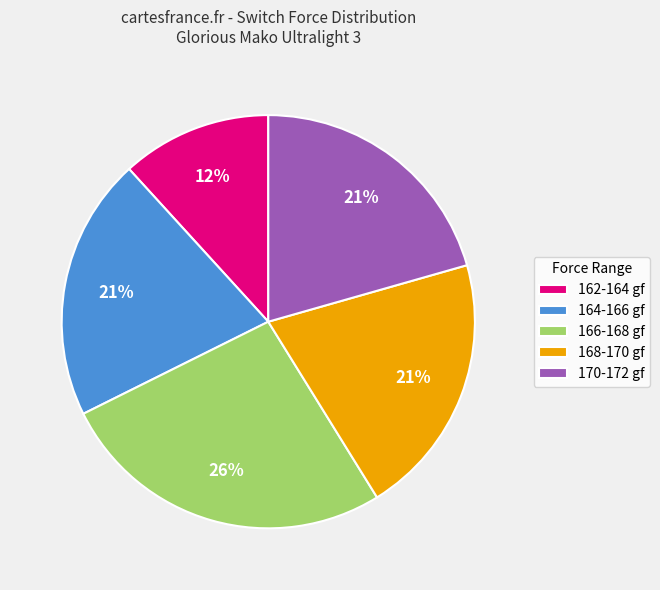

To the nearest percent, what portion does 168-170 gf represent?

21%